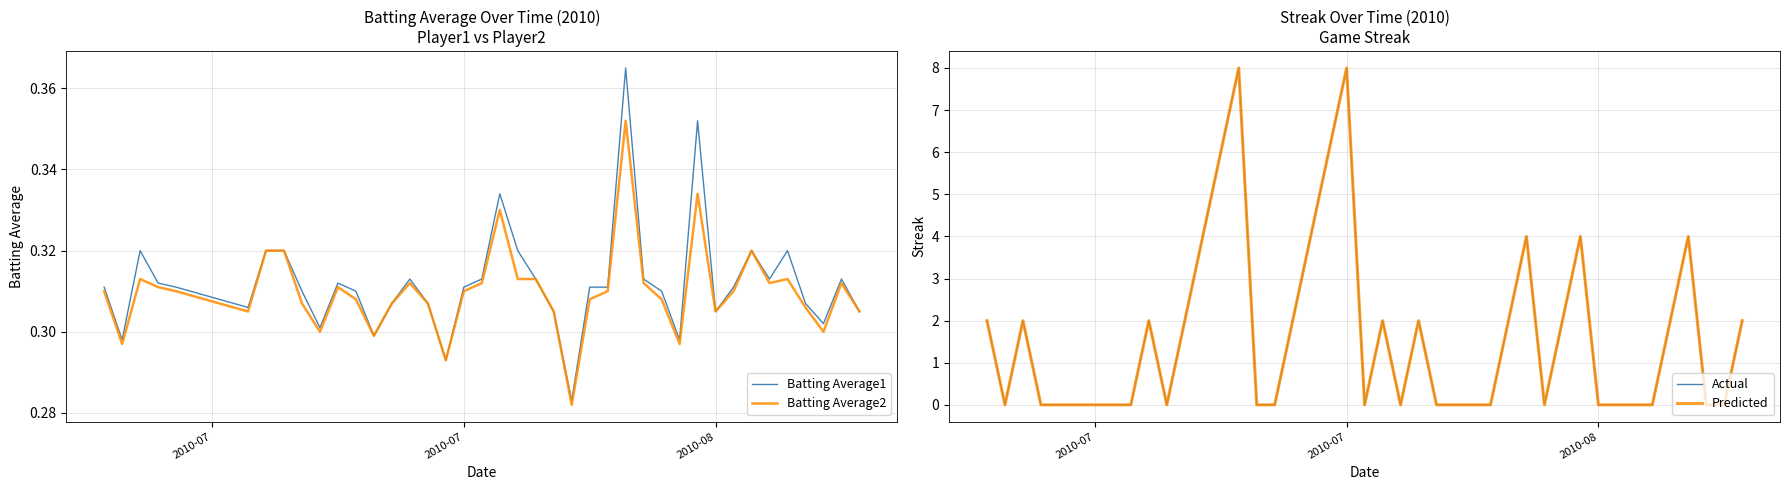

The Actual series shows 2.6 at 15. True or false?

False